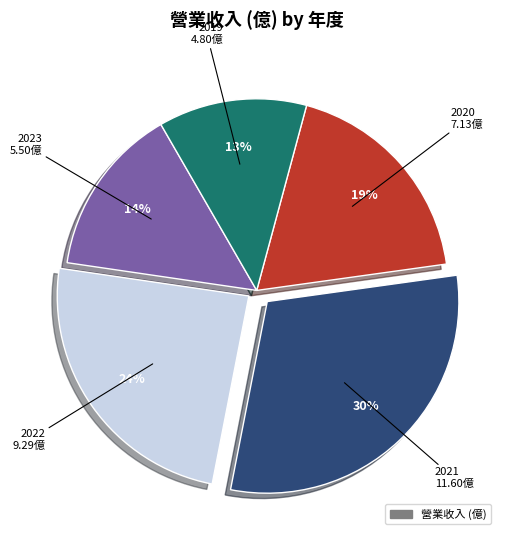

Does any single category account for the majority?

No